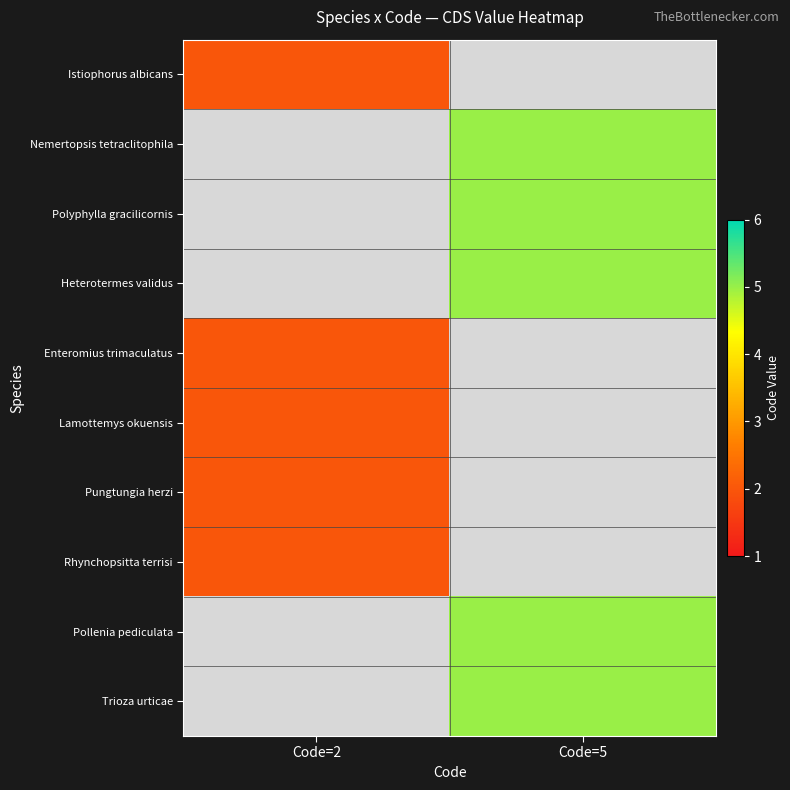

How many values in Trioza urticae are above zero?

1